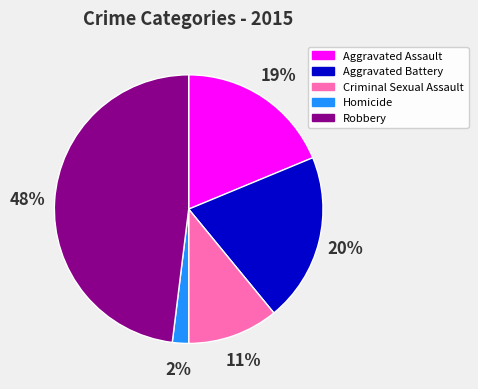

Which has a higher value, Homicide or Aggravated Assault?

Aggravated Assault